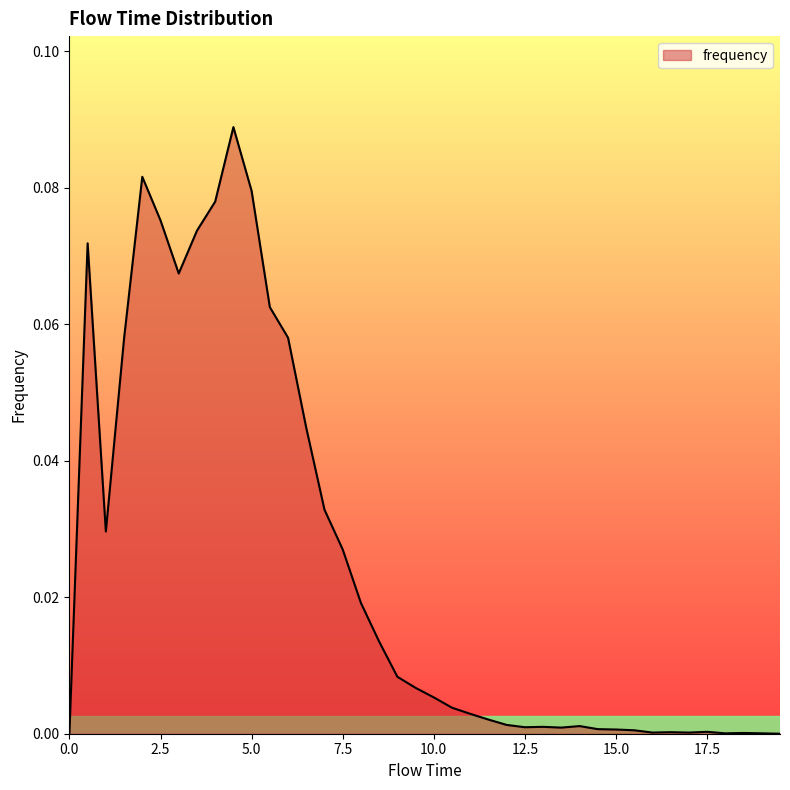

How many lines are shown in the chart?

1